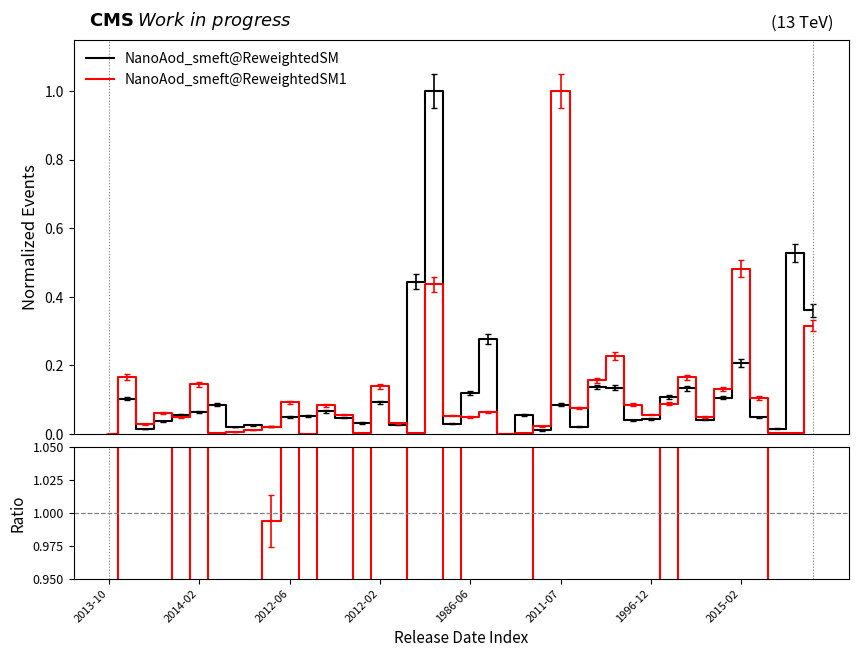

What is the total value across all series at 14?

0.2